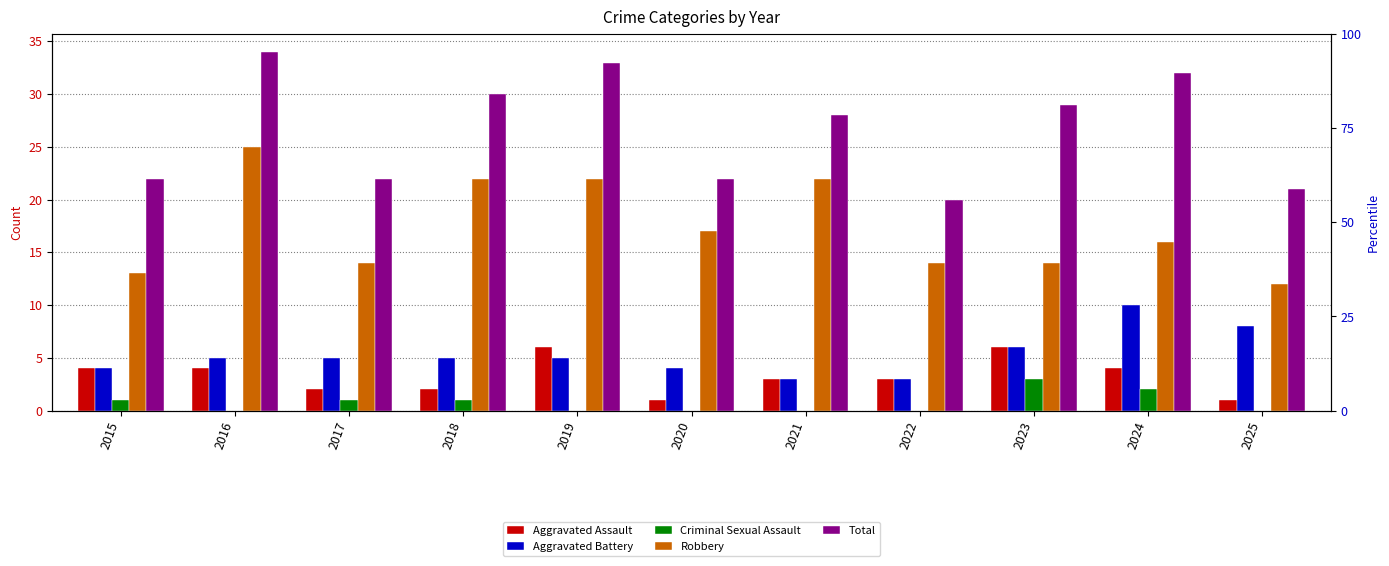

Between 2024 and 2016, which is larger?

2024